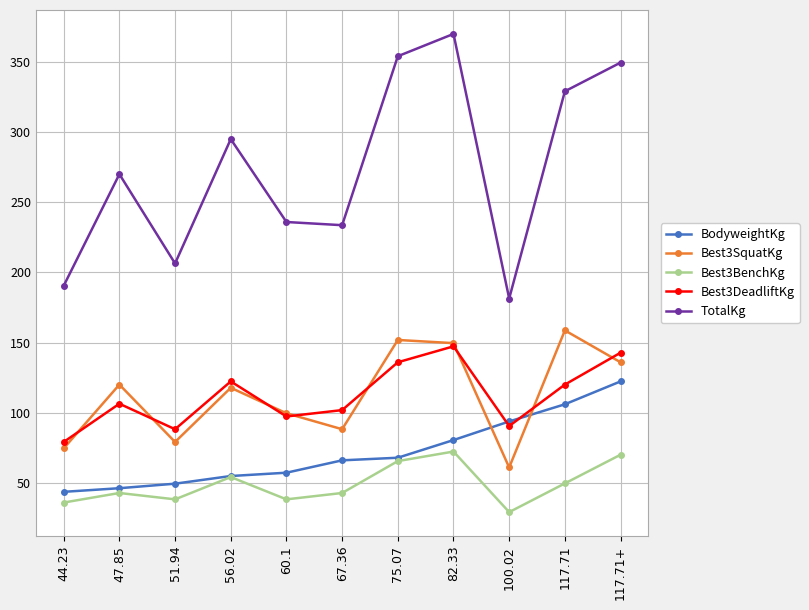

True or false: Best3DeadliftKg has more than 1 points higher than both neighbors.

True